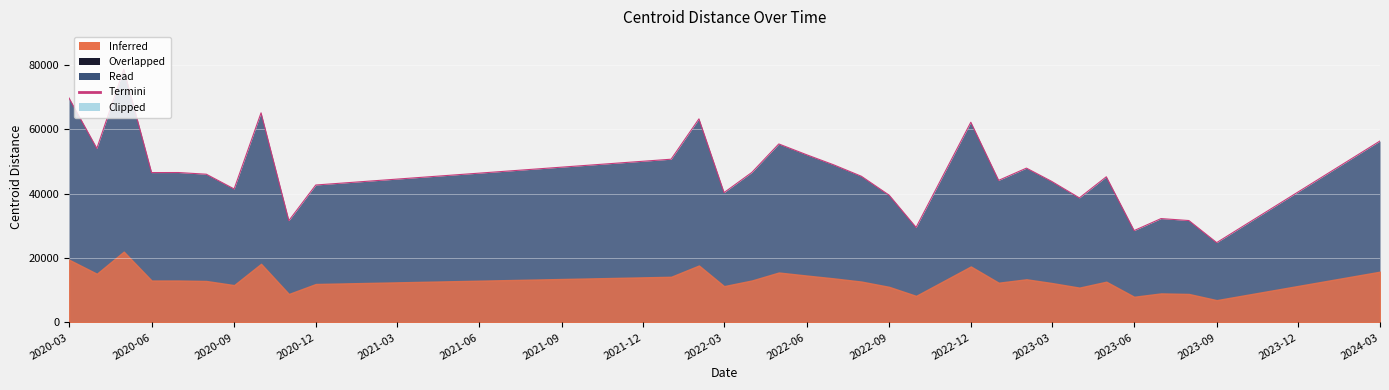

What is the value of the 5th point from the left?

46521.0